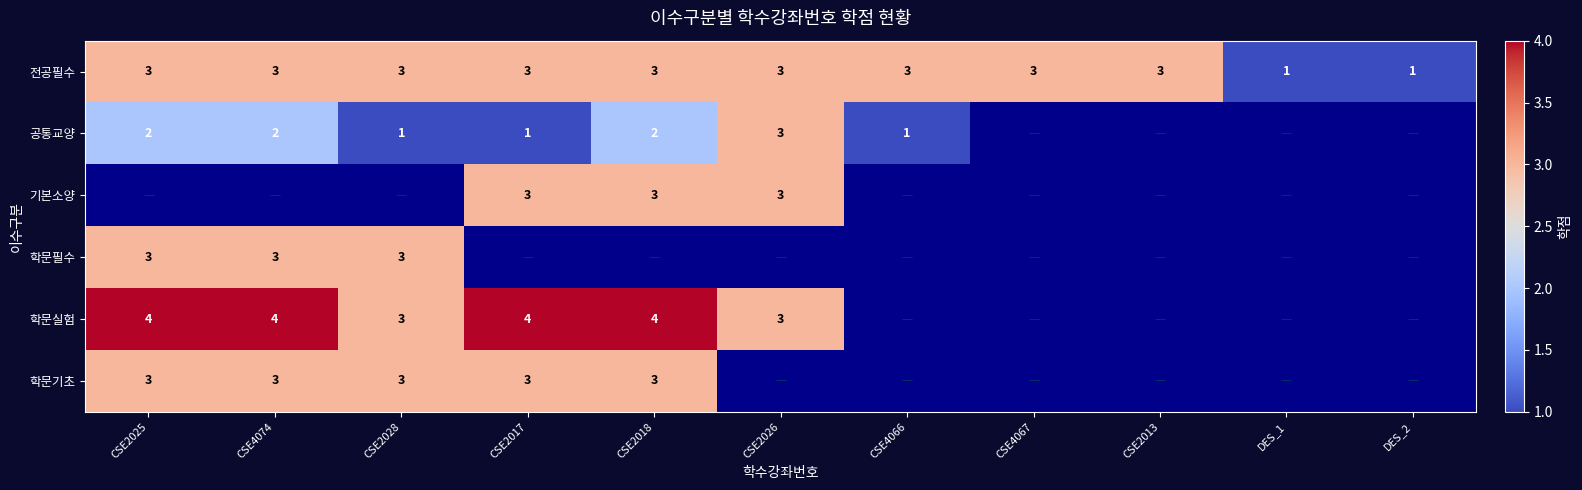

True or false: 공통교양 has a value of 3 at CSE2026.

True